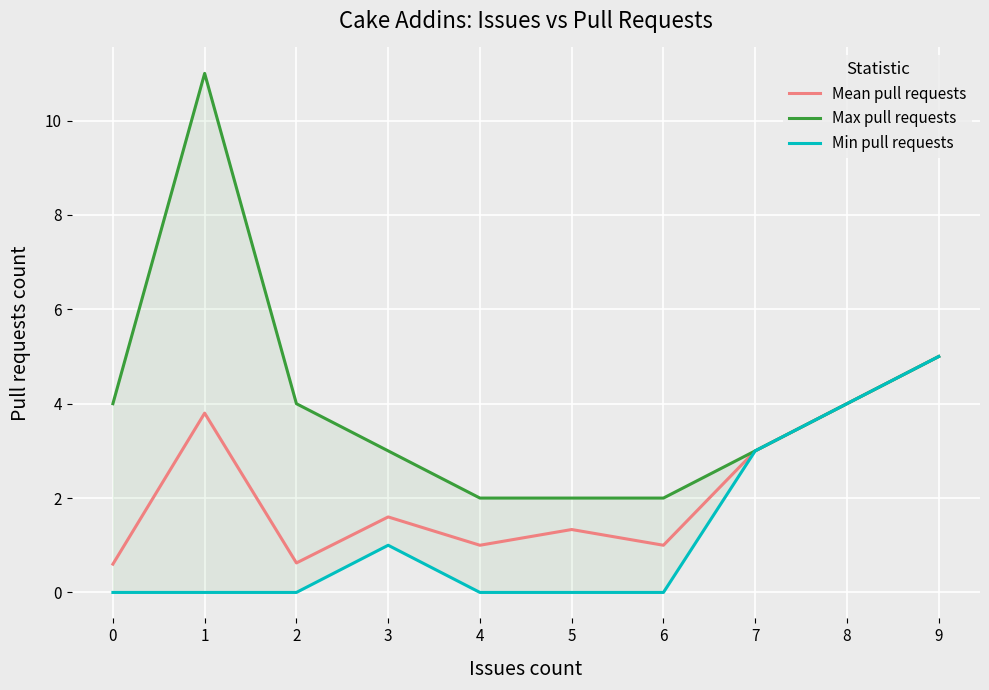

Is it true that Mean pull requests equals 0.6 at 2?

True